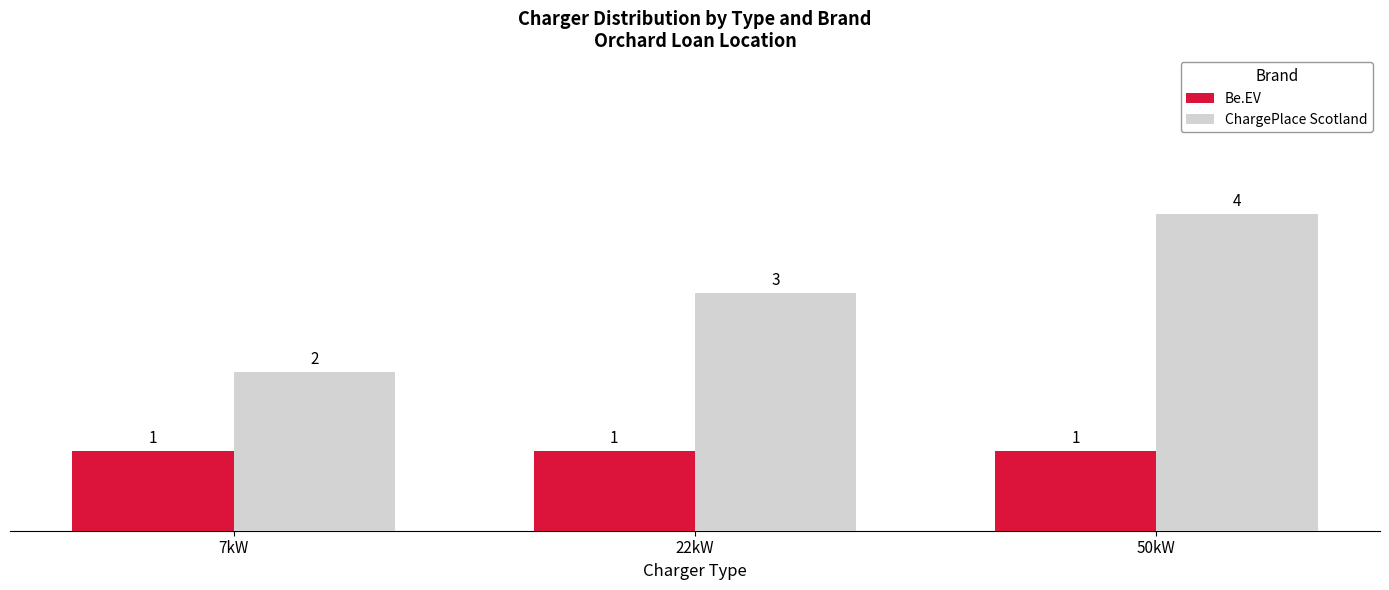

List the series in order of their overall mean, lowest first.

Be.EV, ChargePlace Scotland